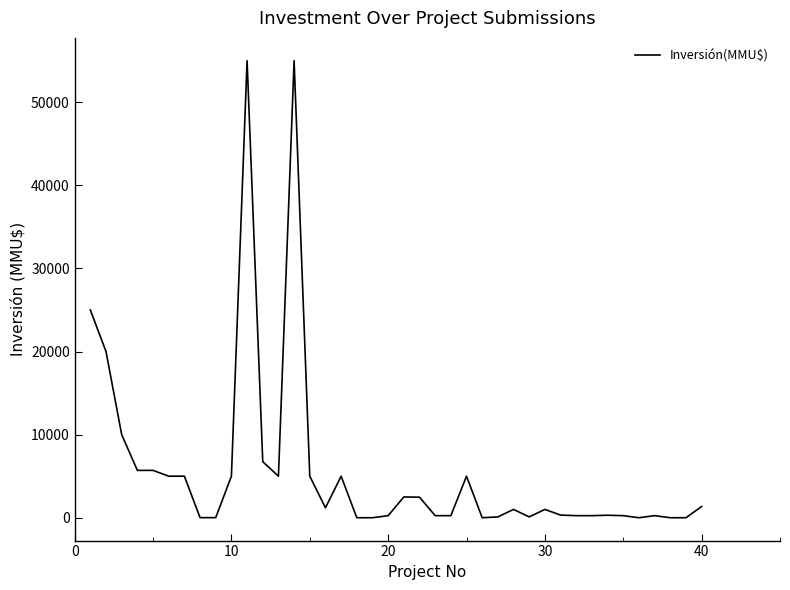

What is the difference between the maximum and minimum values?

55000